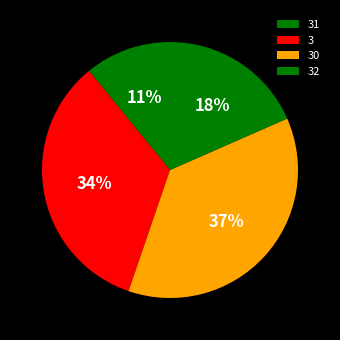

Is the sum of 3 and 32 greater than half?

Yes